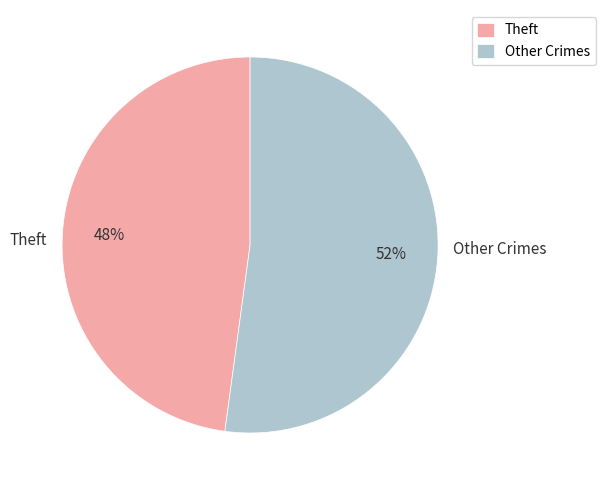

Rank the categories by value from lowest to highest.

Theft, Other Crimes